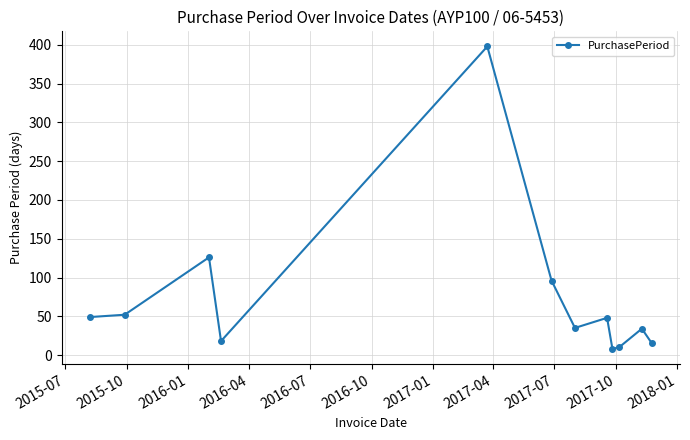

What is the average value?

74